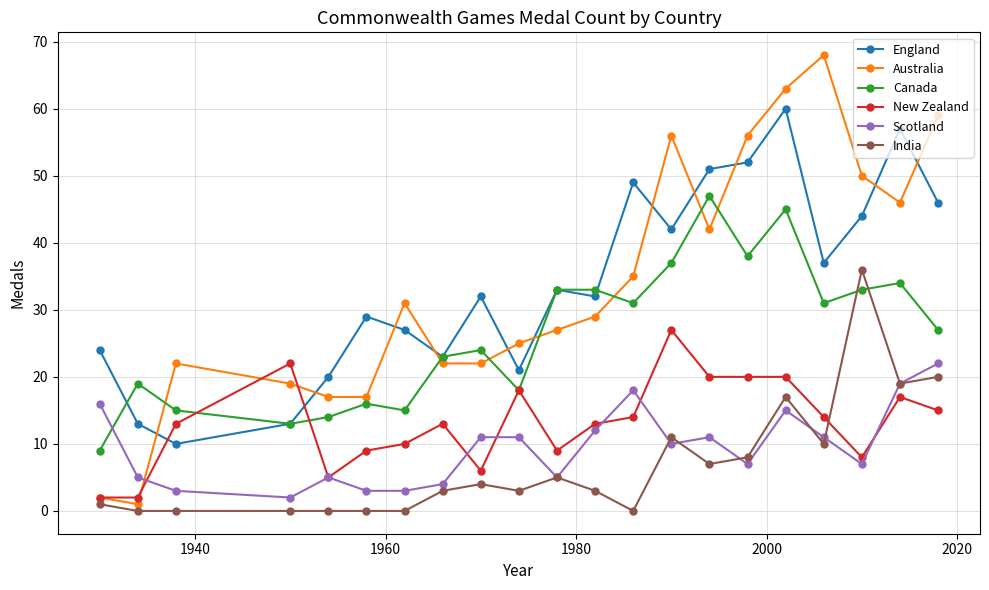

How many distinct data groups are displayed?

6